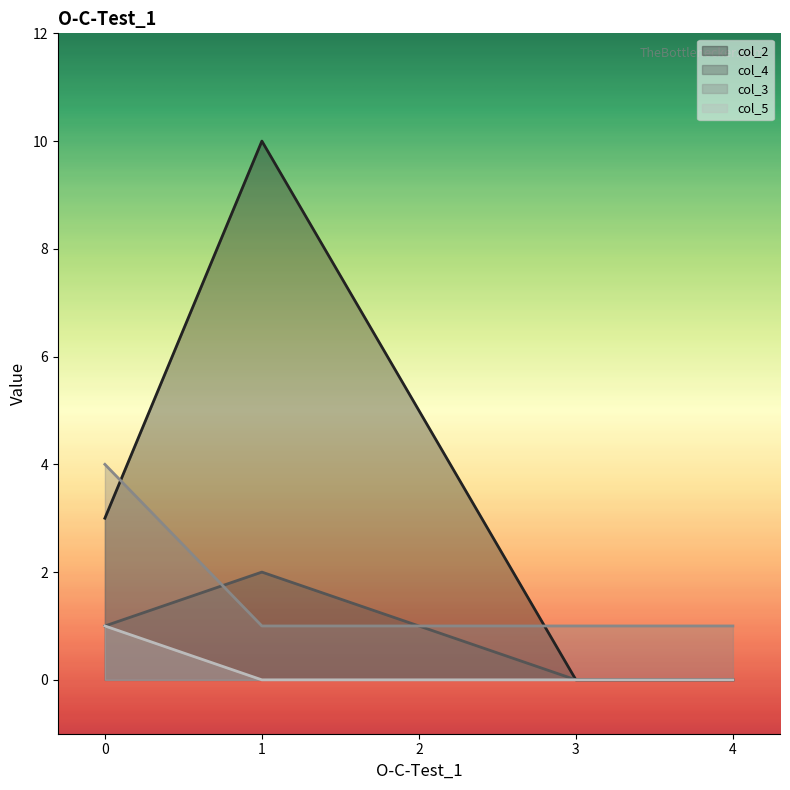

What is the value of the col_2 point at the 2nd from the left?

10